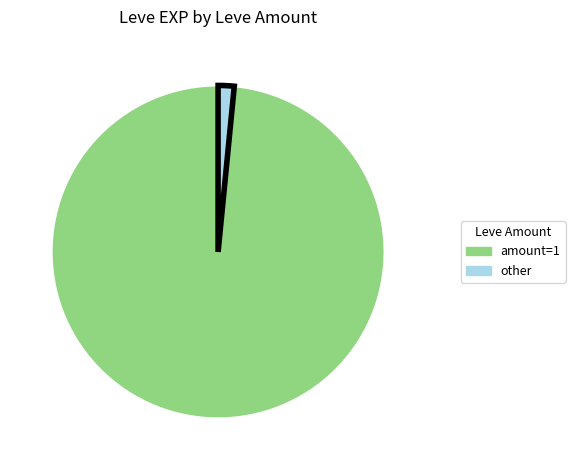

Is there any slice that represents more than half of the pie?

Yes